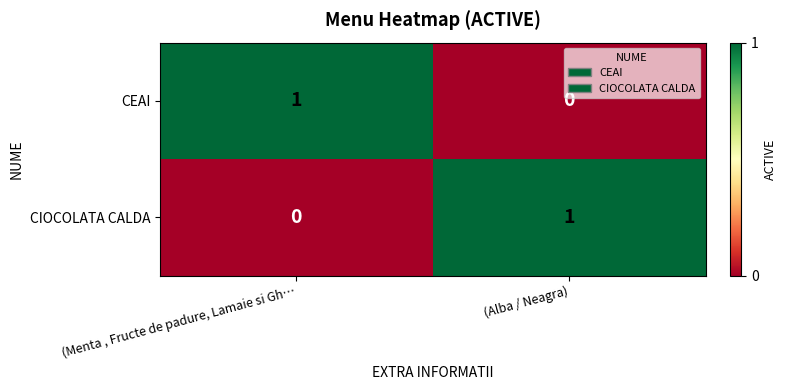

List the labels in order of CIOCOLATA CALDA value, smallest first.

(Menta , Fructe de padure, Lamaie si Gh…, (Alba / Neagra)